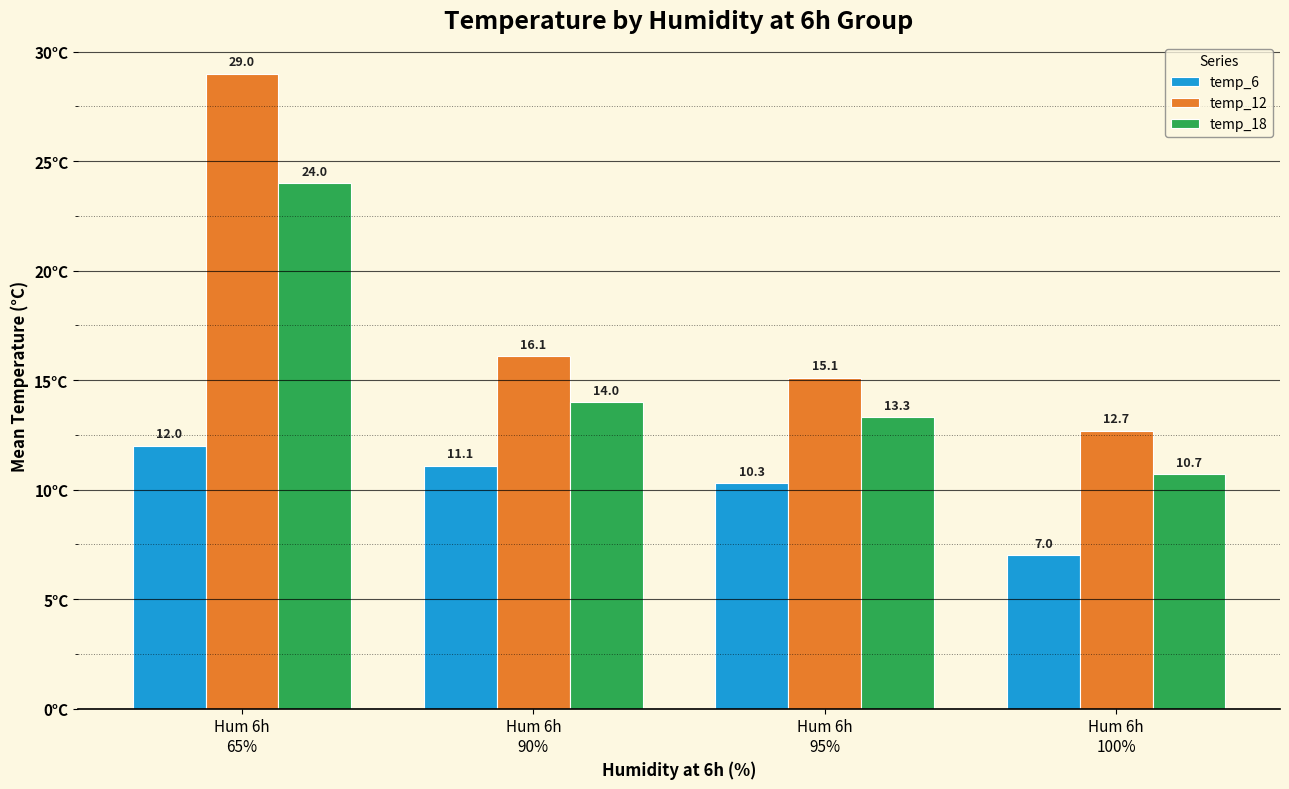

Where is temp_6 nearest to the value 9?

Hum 6h
95%